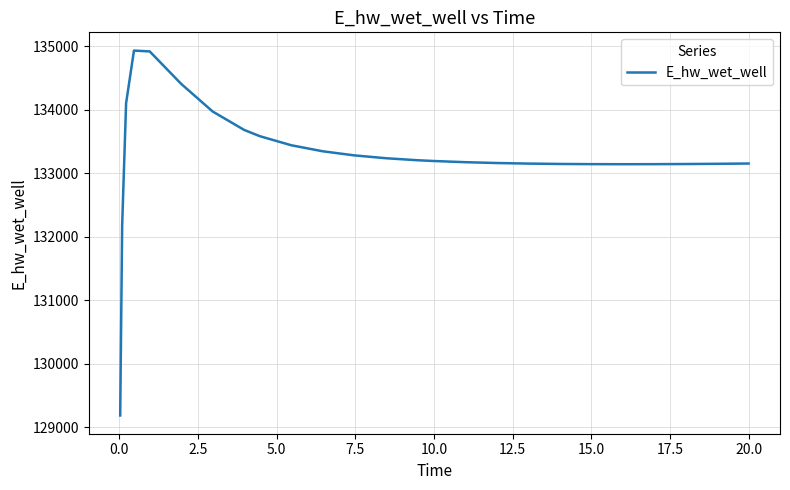

What is the greatest value displayed?

134929.0